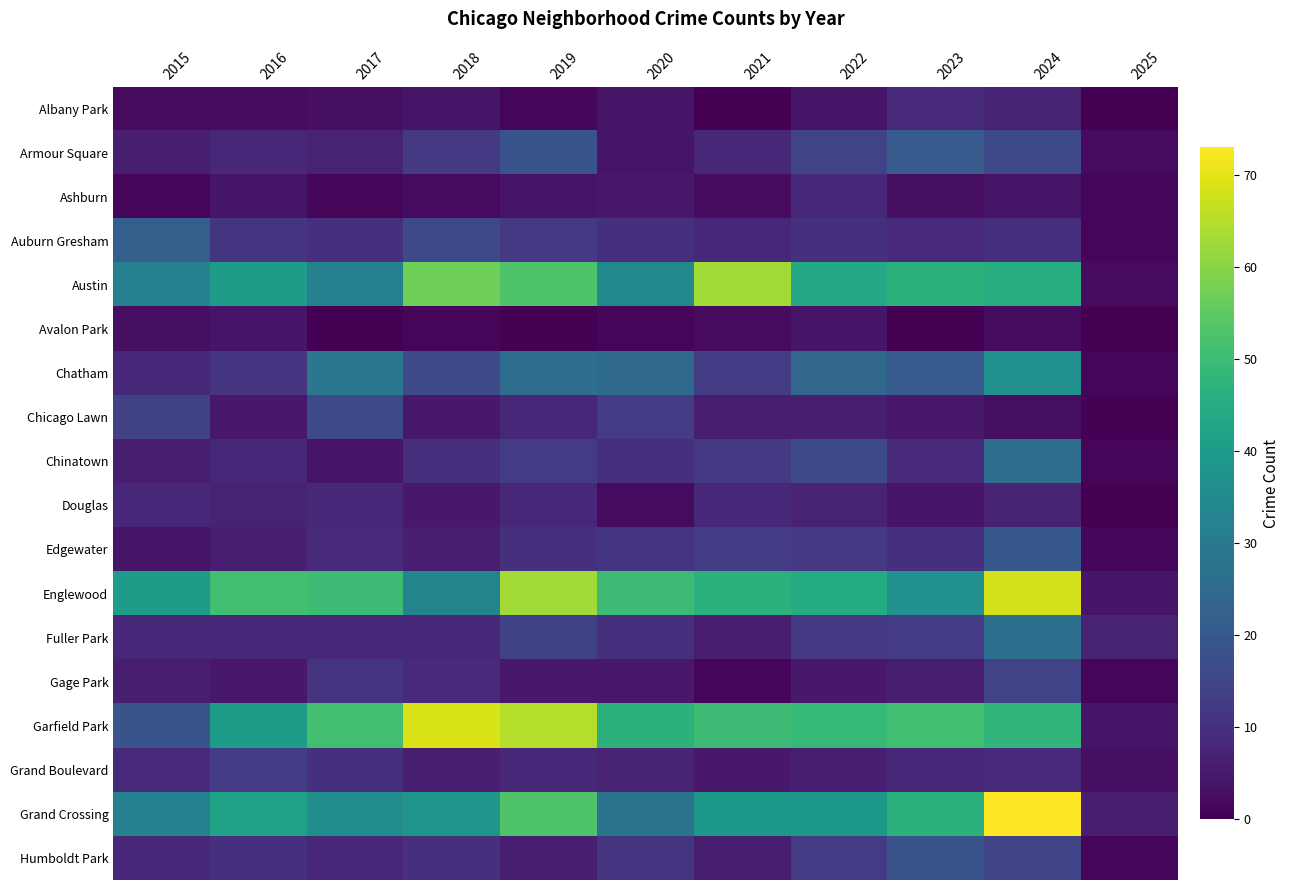

At which category does the chart reach its minimum across all series?

2021